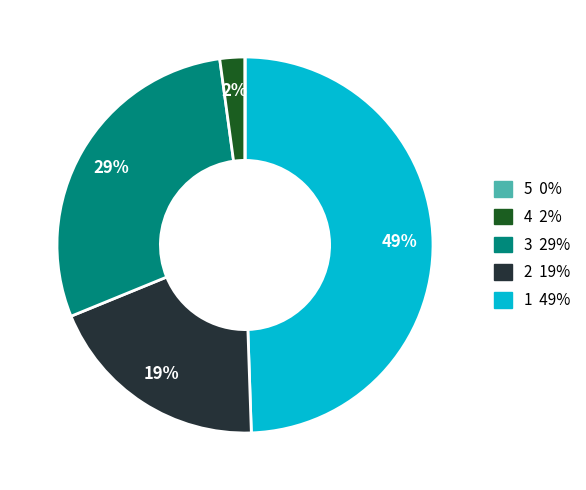

To the nearest percent, what is the difference between the largest and smallest slice percentages?

49%